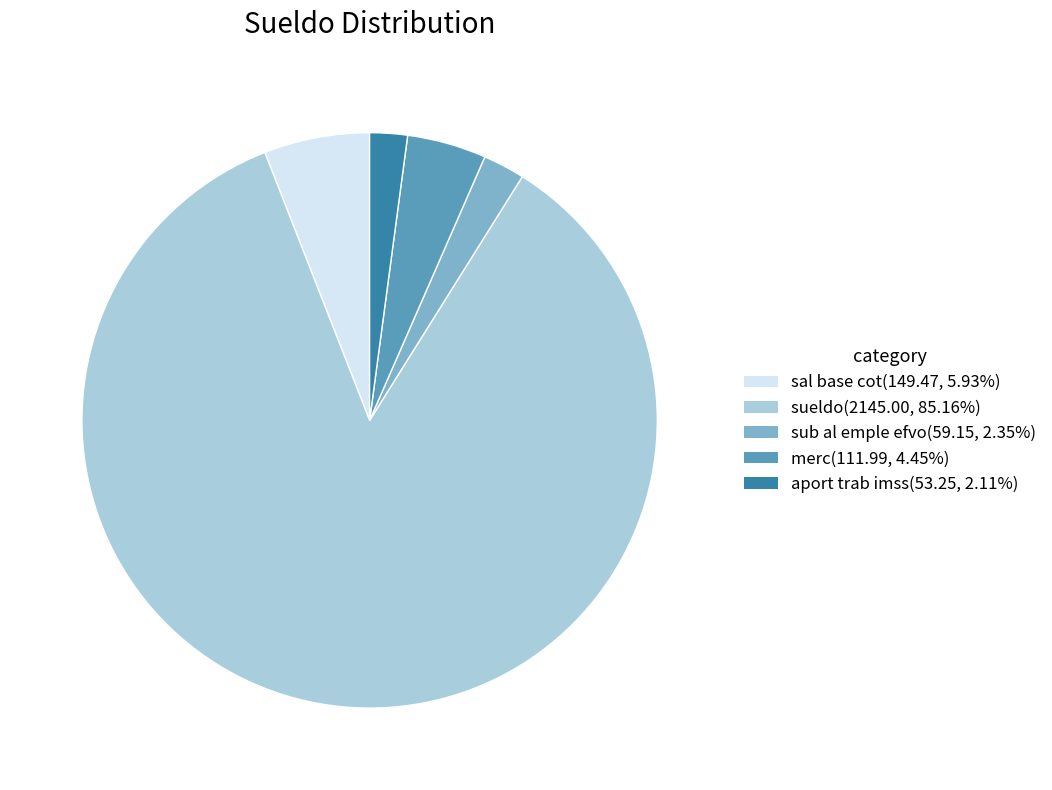

Combined, do sueldo and sub al emple efvo account for over 50%?

Yes